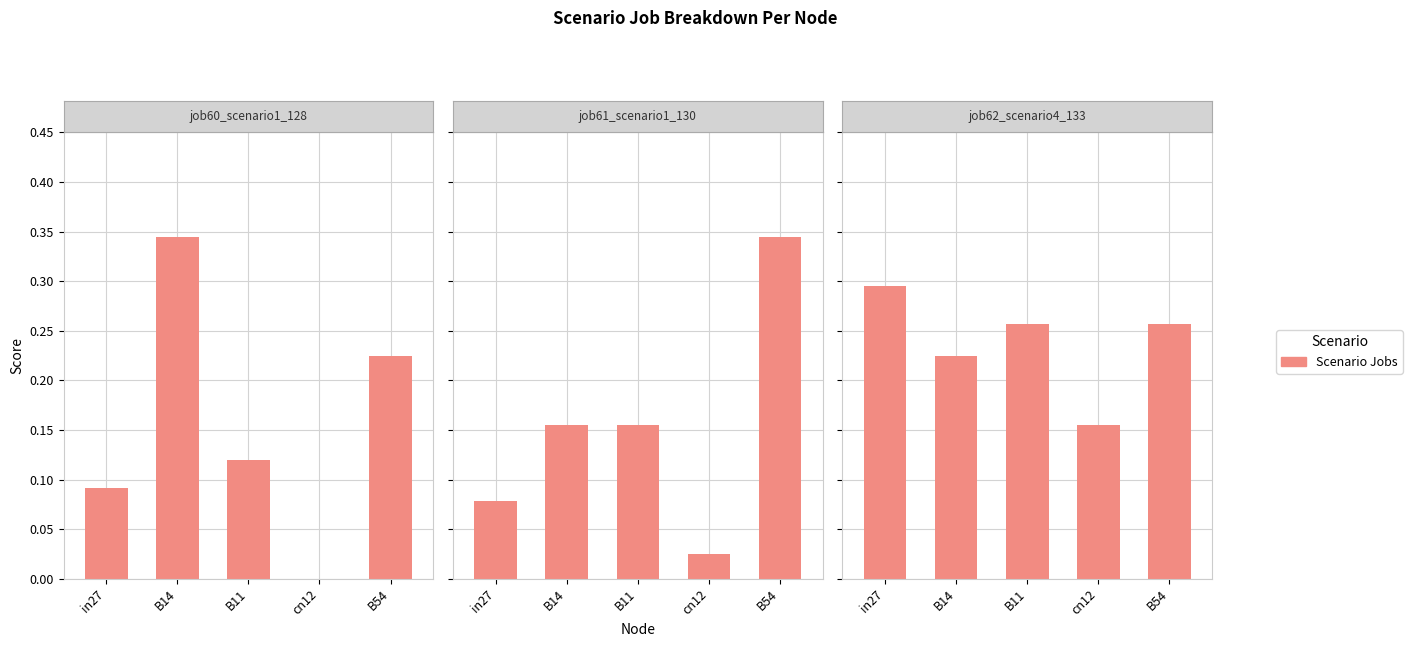

Are the bars grouped side by side (vs. stacked)?

Yes